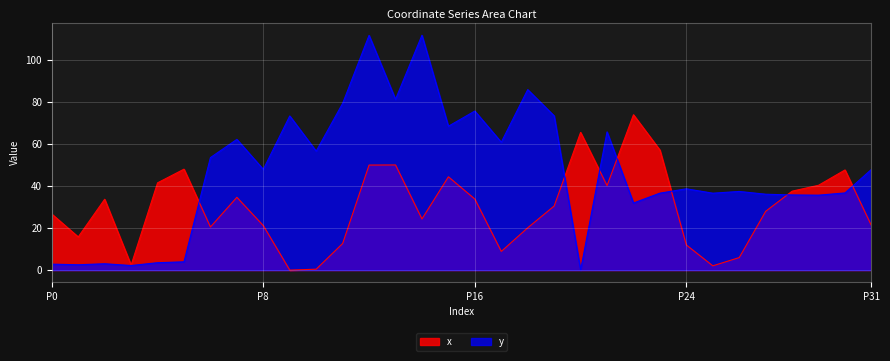

How many intersections are there between x and y?

7